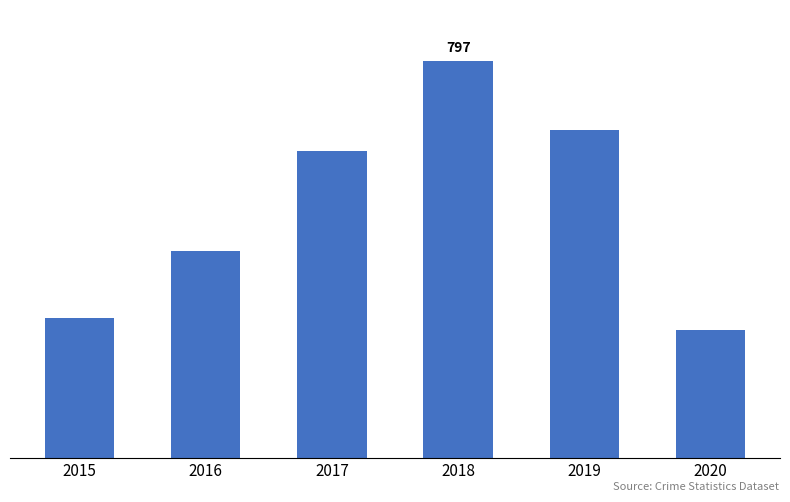

What is the value of the 1st bar from the left?

282